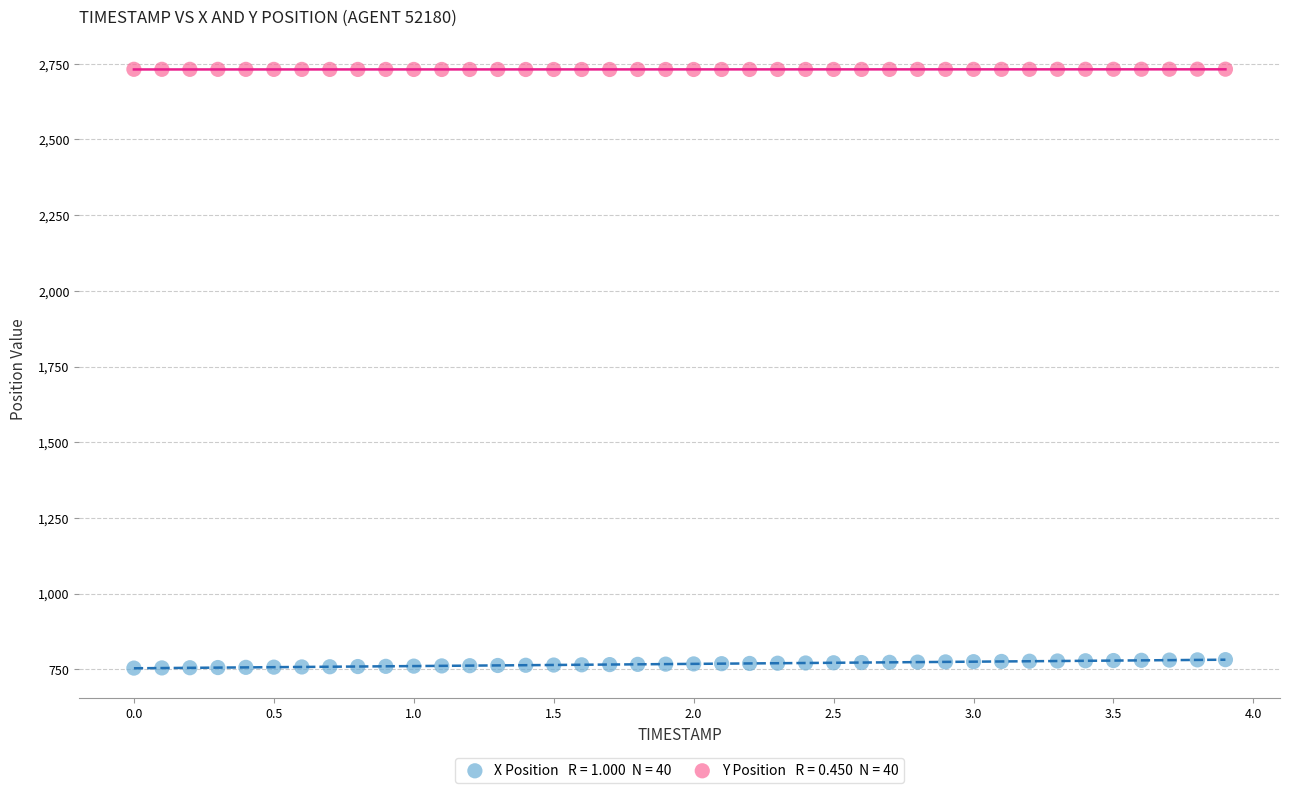

Across all data points, what is the range of Y values (max minus min)?

1977.9